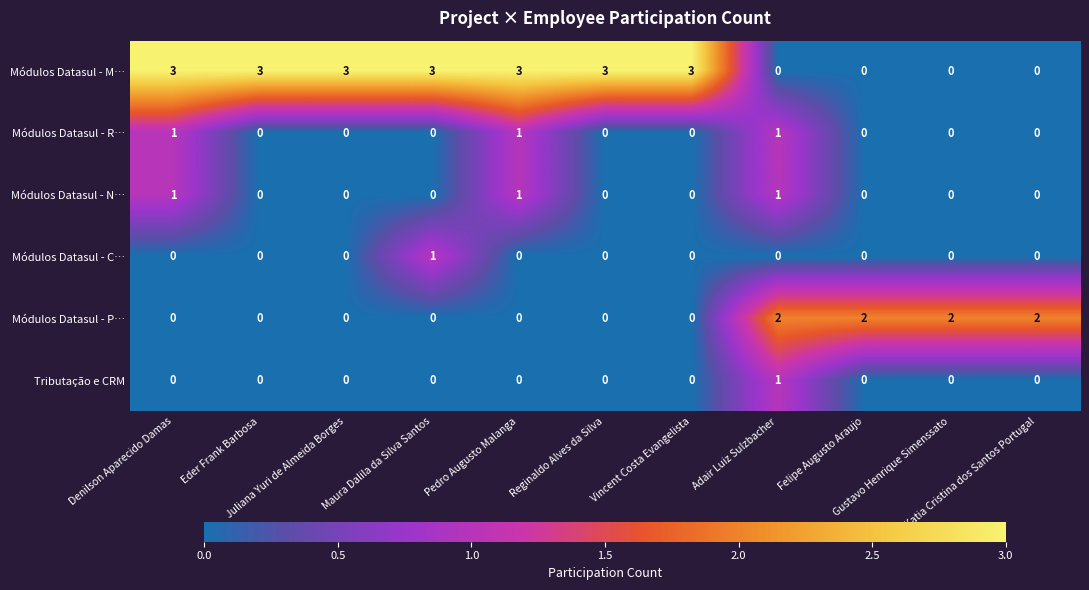

Which series has the largest range (max minus min)?

Módulos Datasul - M…